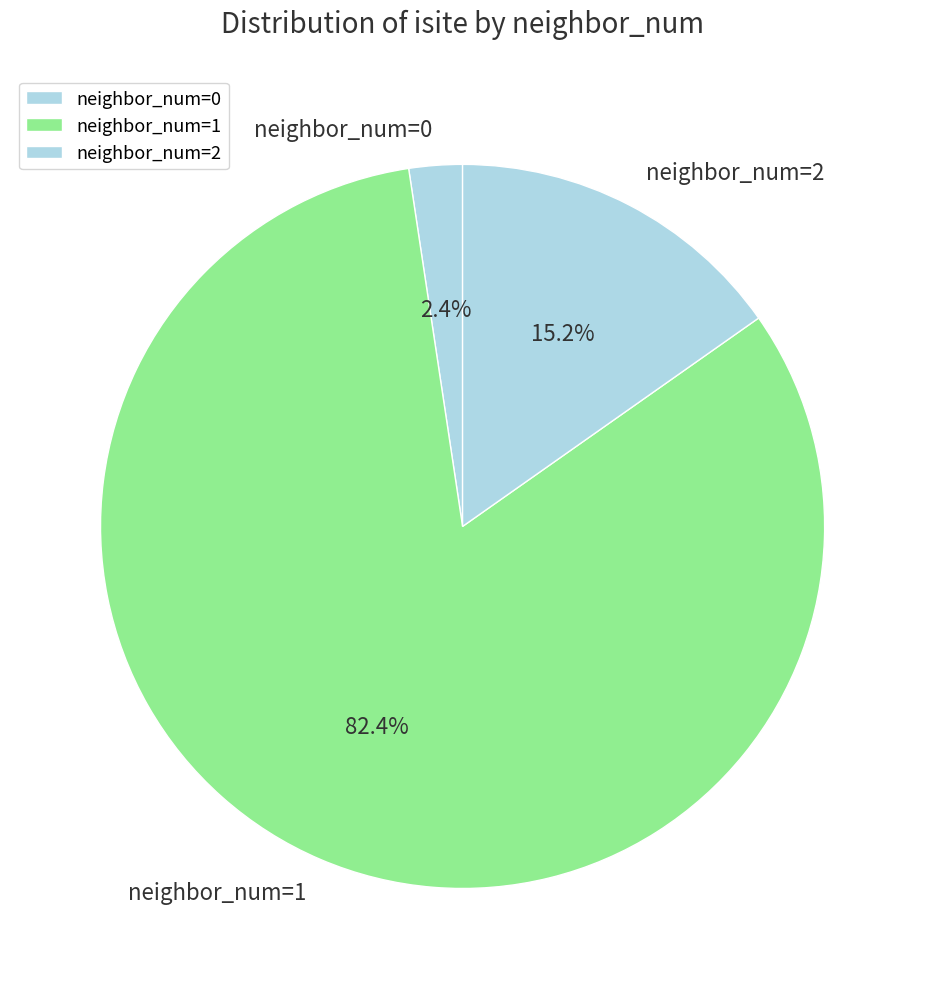

Which category has the smallest portion of the pie?

neighbor_num=0